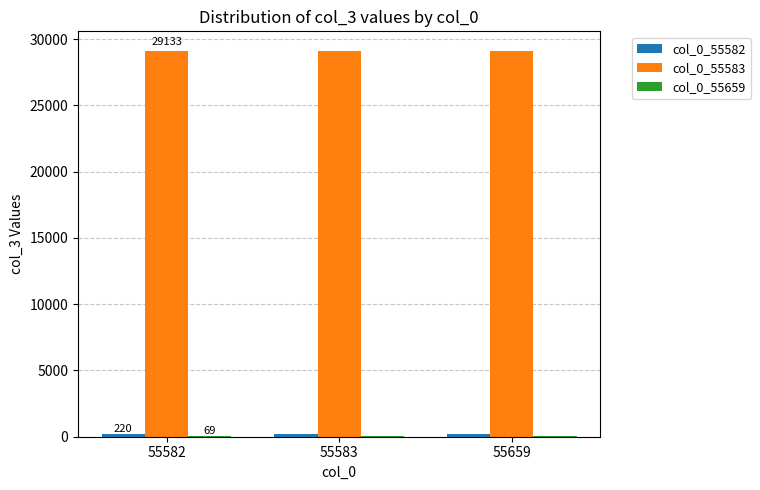

The value of col_0_55583 at 55582 is 29133. True or false?

True